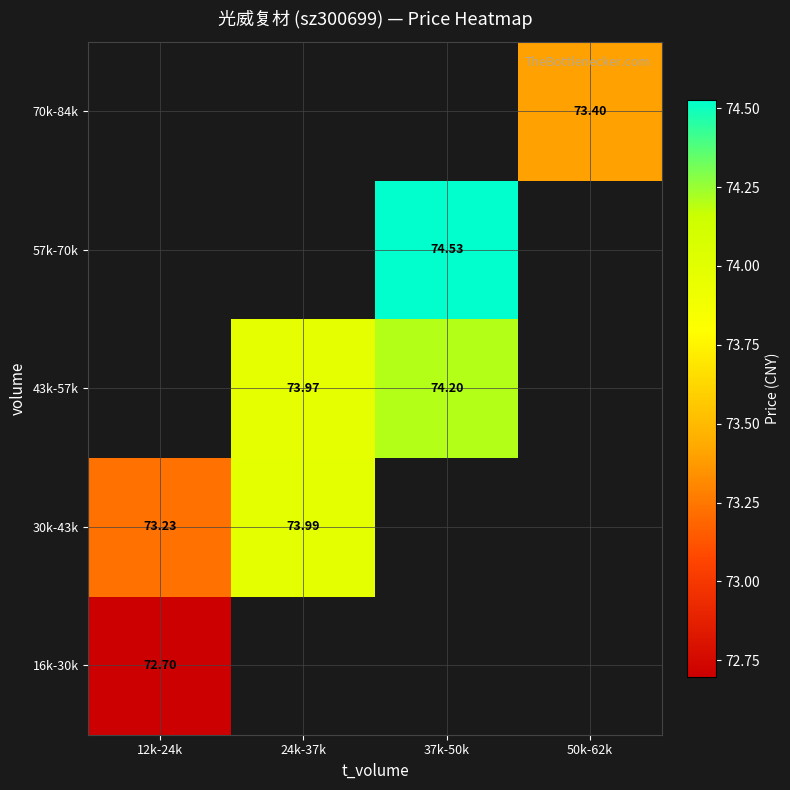

What is the difference between the maximum and minimum values in the 30k-43k series?

0.8